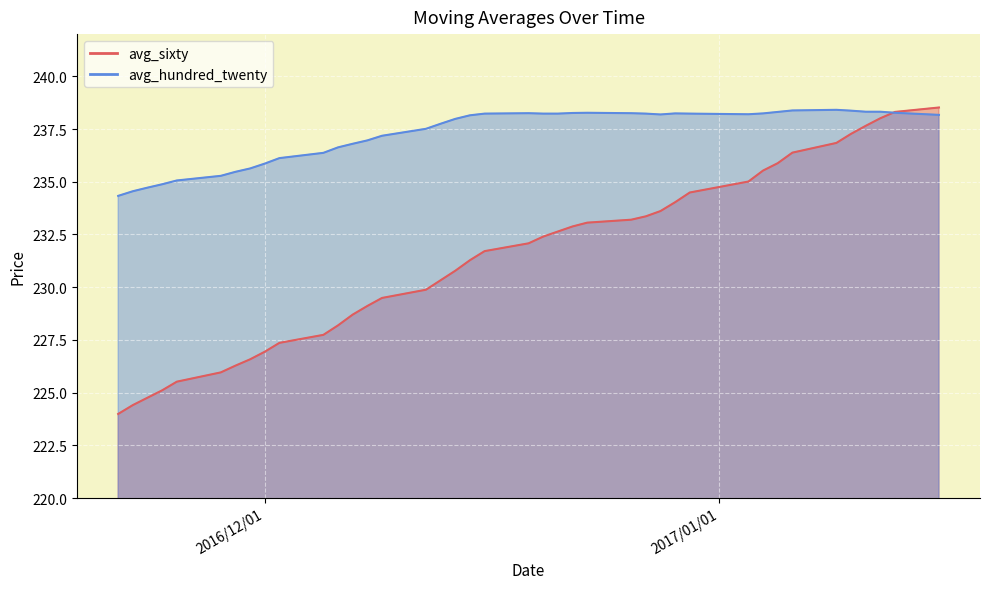

Where is avg_hundred_twenty nearest to the value 236?

2016/12/02